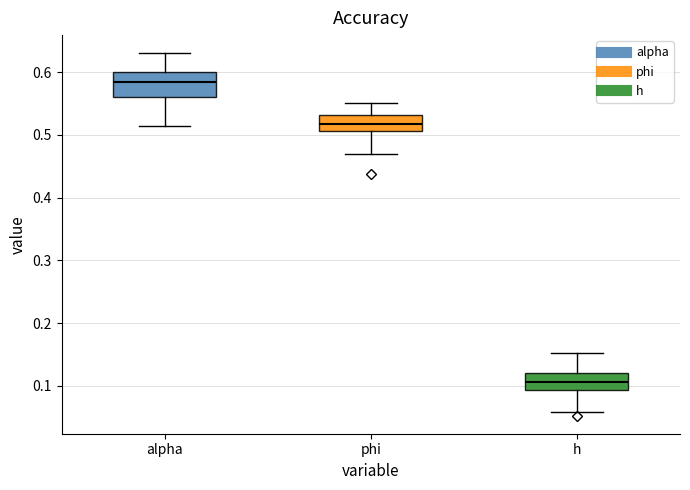

Reading left to right, read every box against the y-axis: the position of its median line, the range the box covers, and the ends of its whiskers. The values are not printed on the chart, so give them approximately, as read against the axis.

alpha: median 0.58, box 0.56 to 0.60, whiskers 0.51 to 0.63
phi: median 0.52, box 0.51 to 0.53, whiskers 0.47 to 0.55
h: median 0.11, box 0.09 to 0.12, whiskers 0.06 to 0.15